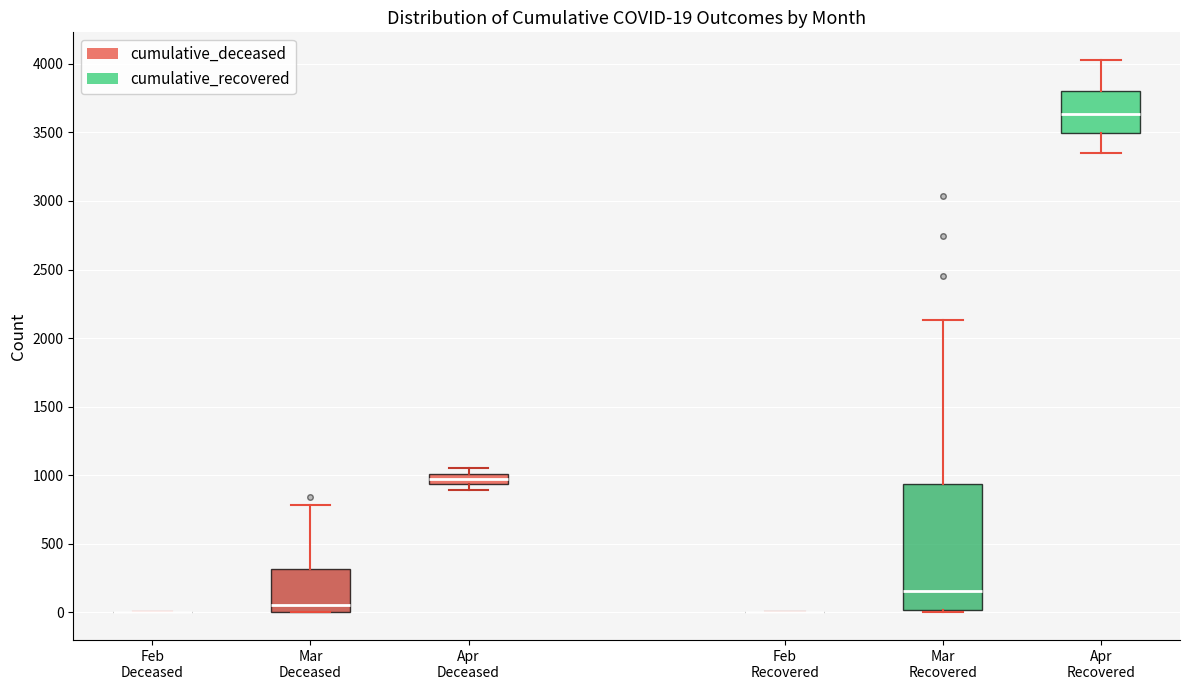

Which box is the tallest, from its lower edge to its upper edge?

Mar Recovered